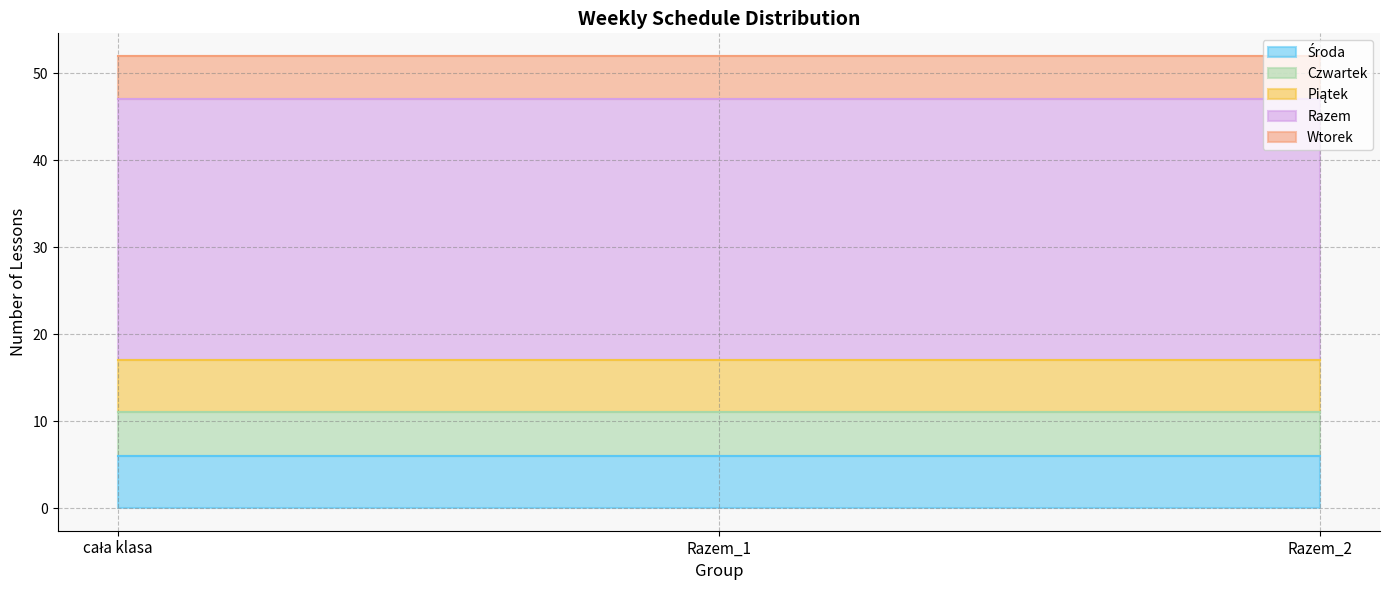

Rank the categories by Wtorek value from lowest to highest.

cała klasa, Razem_1, Razem_2